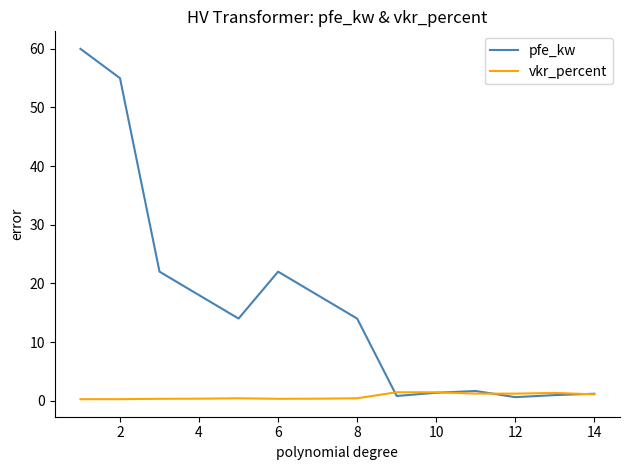

In vkr_percent, how many points are higher than both neighbors (excluding endpoints)?

3